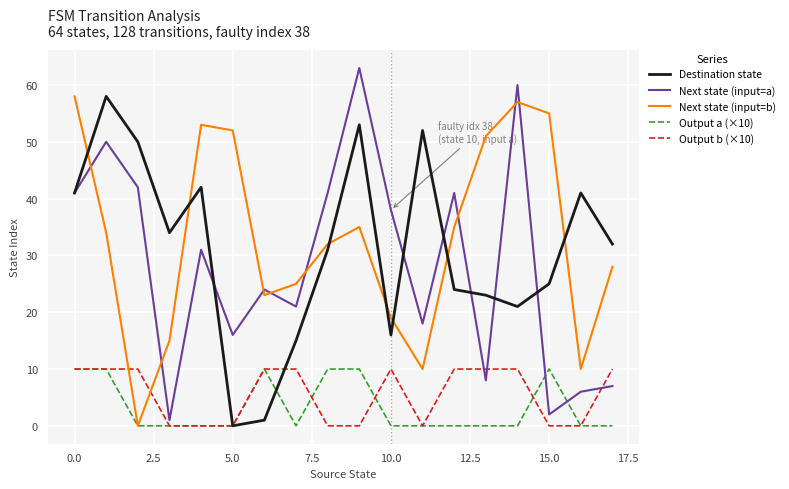

True or false: Next state (input=a) and Output a (×10) intersect in this chart.

True